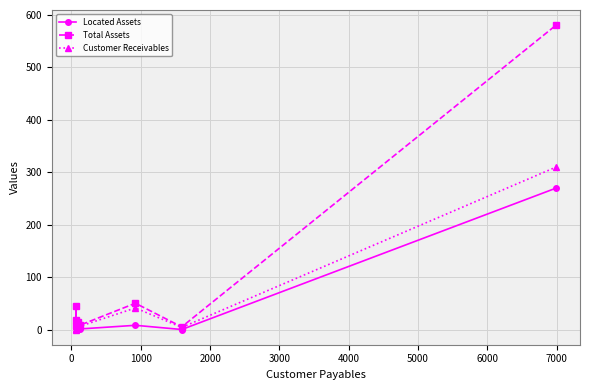

Which series has the widest spread of values?

Total Assets